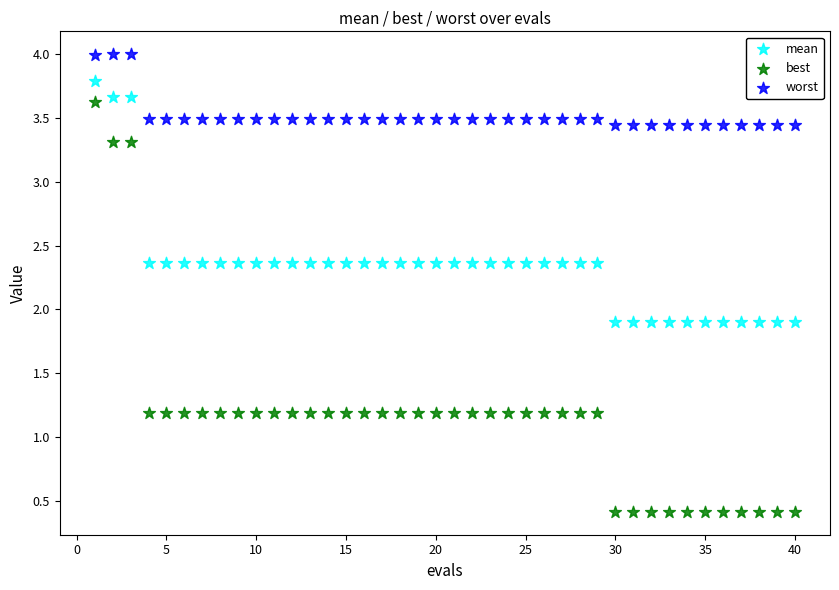

Which series has the largest Y range (max minus min)?

best